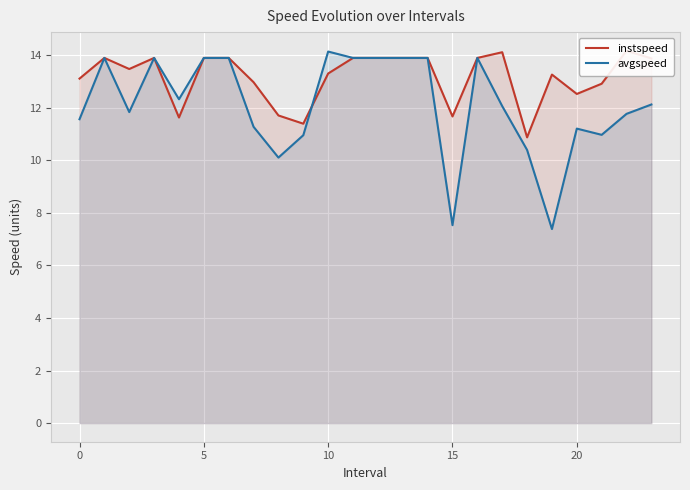

At 10, list the series in order from smallest to largest.

instspeed, avgspeed